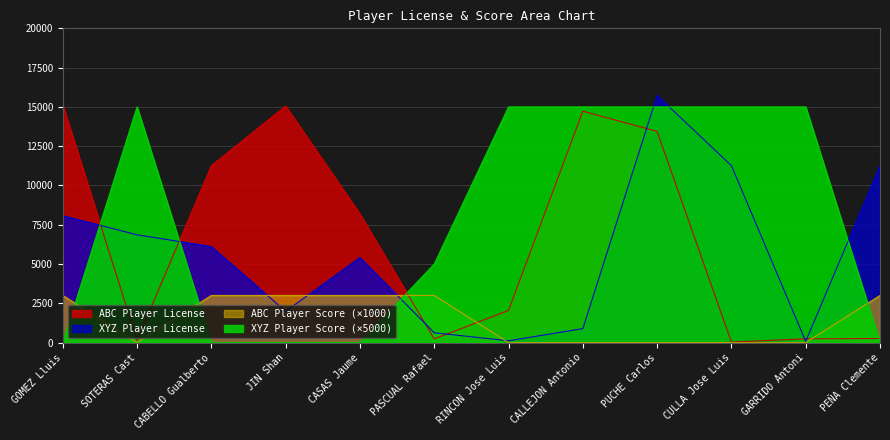

True or false: abc_player_license has a value of 25947 at CALLEJON Antonio.

False